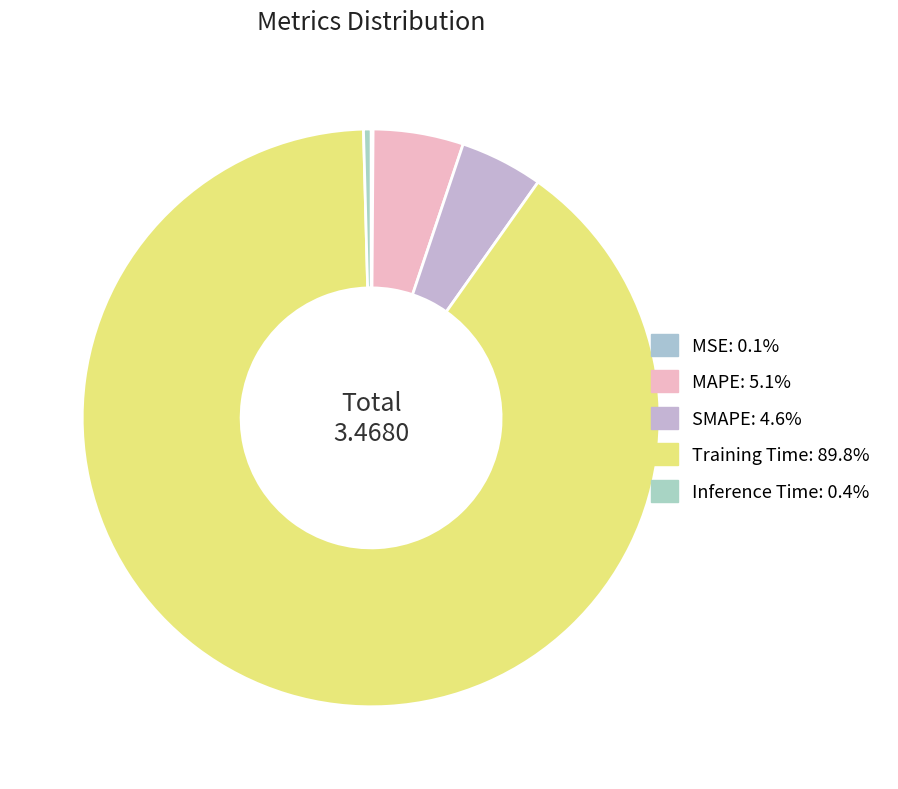

Which slice is the largest?

Training Time